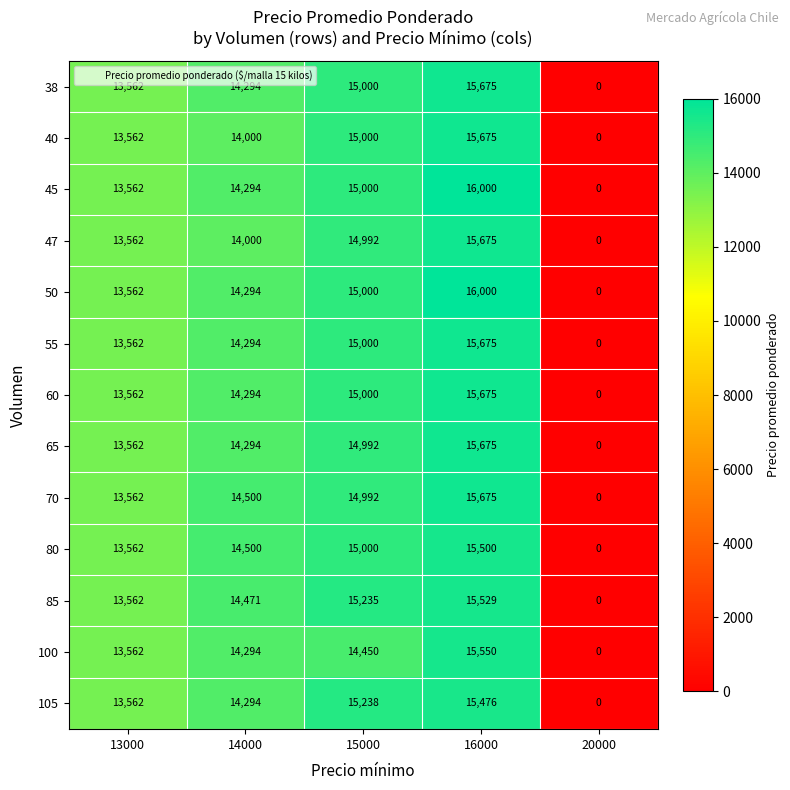

What is the maximum value shown in the chart?

16000